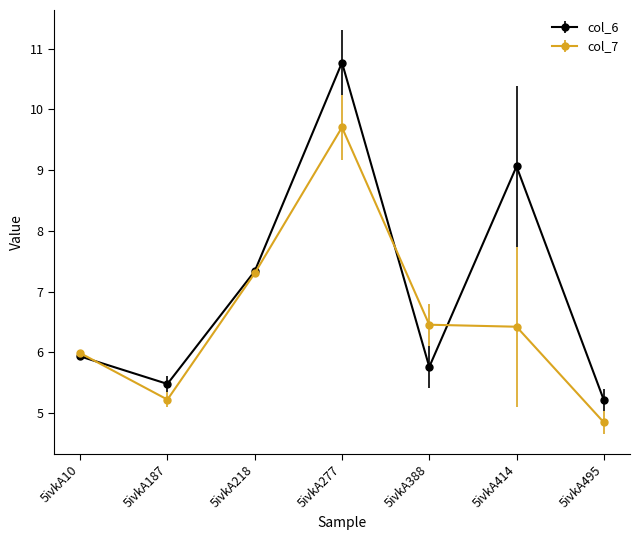

Is this an area chart (filled region under the line)?

No